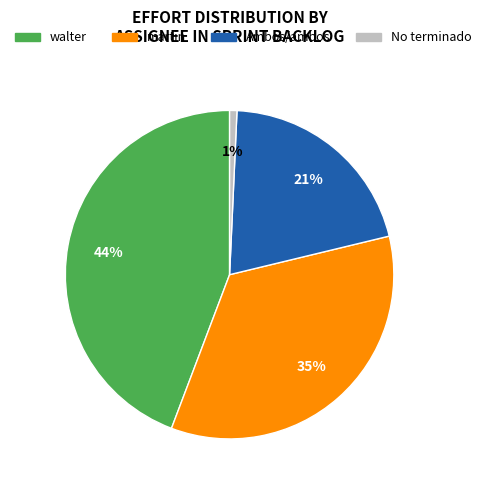

Is there a majority slice in this chart?

No